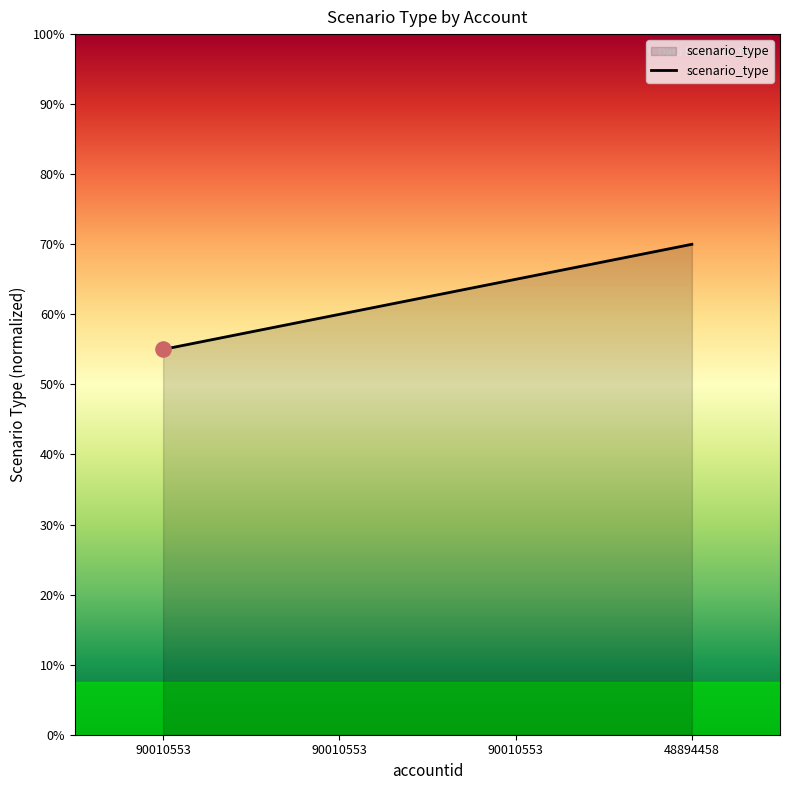

Is this an area chart (filled region under the line)?

Yes